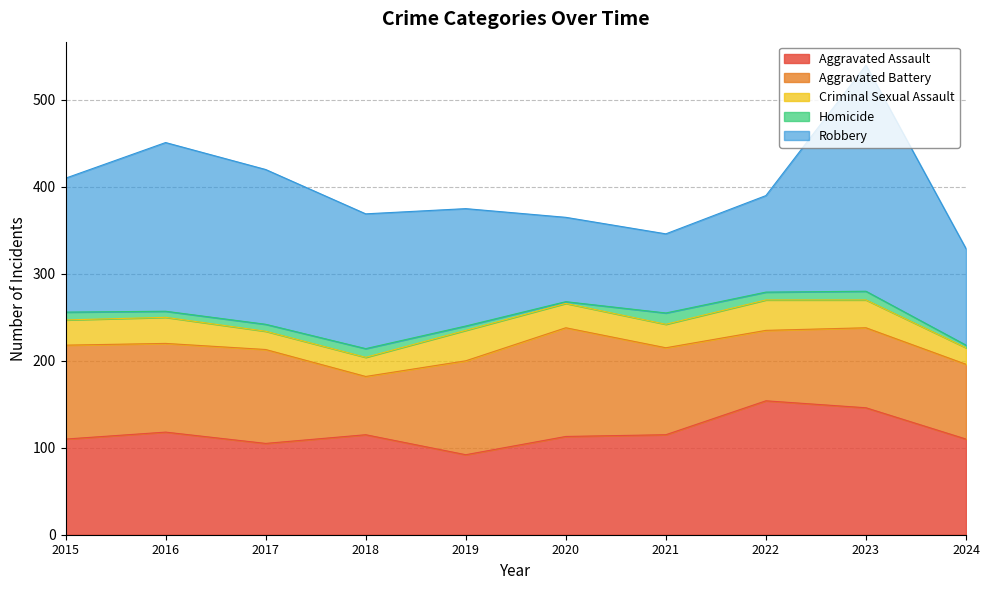

Does the chart have visible grid lines?

Yes